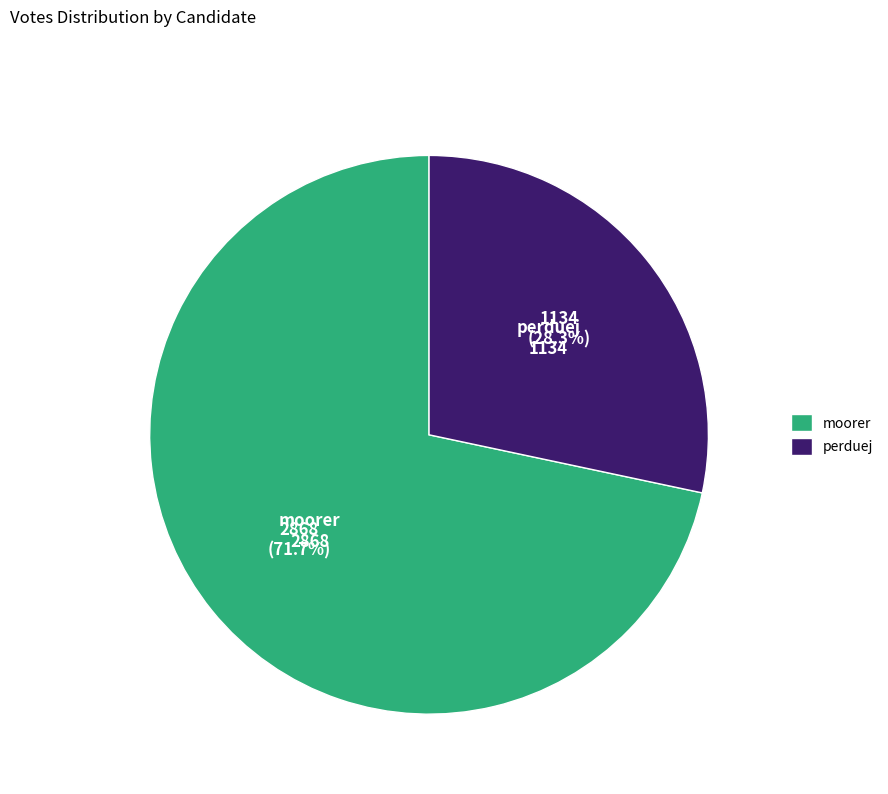

Does perduej account for over 50% of the chart?

No